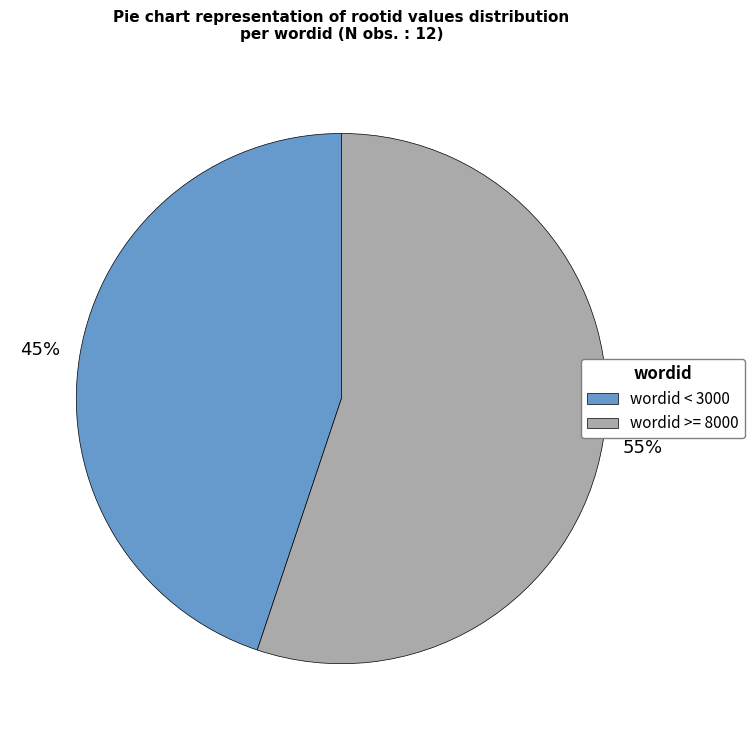

To the nearest percent, what is the difference between the largest and smallest slice percentages?

10%